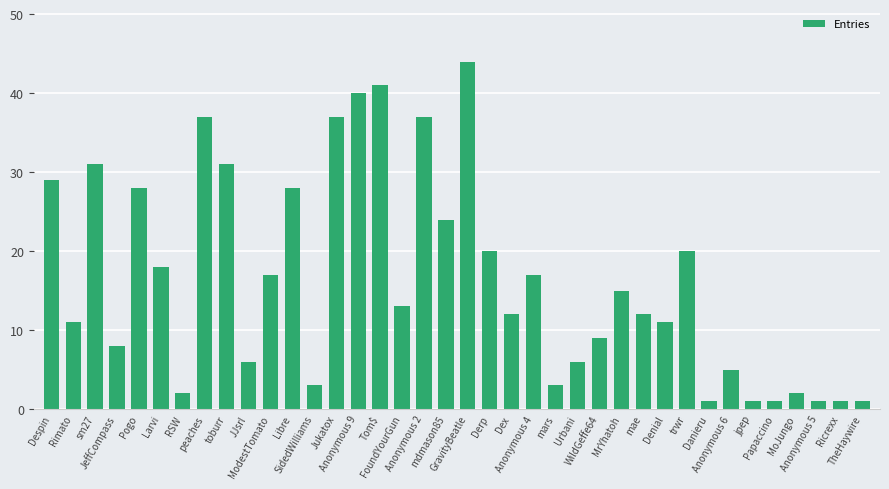

What is the difference between the values at SidedWilliams and MoJungo?

1